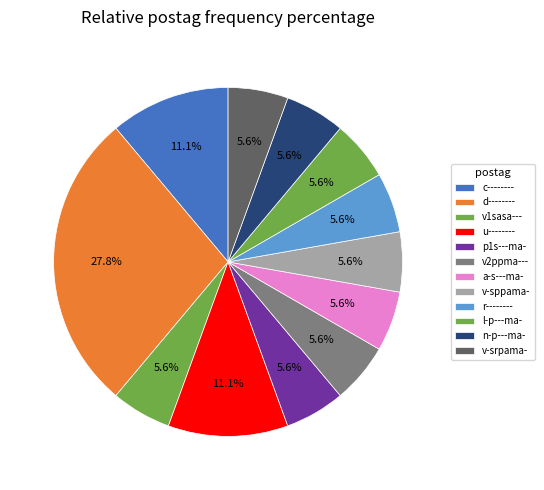

To the nearest percent, what portion does v1sasa--- represent?

6%